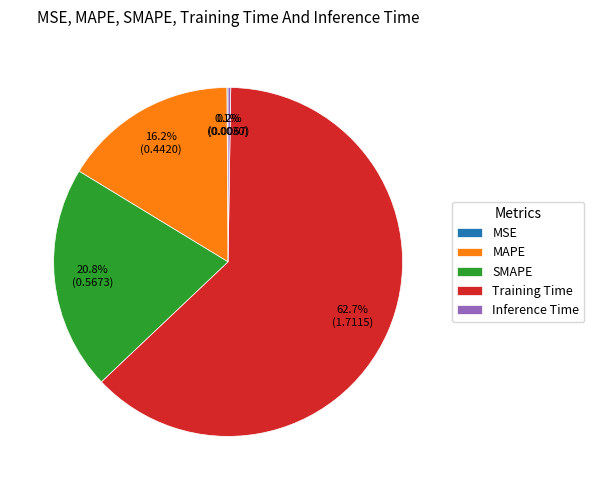

Is there any slice that represents more than half of the pie?

Yes